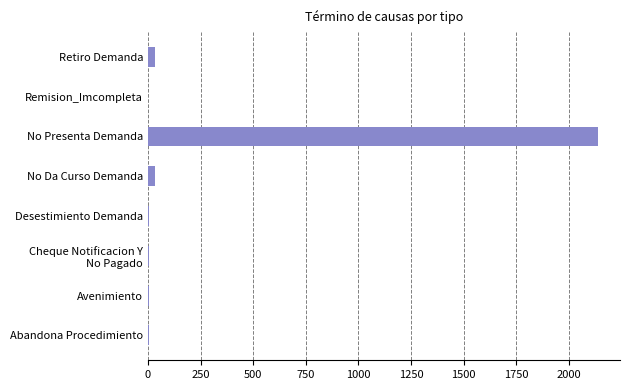

What is the sum of all values?

2220